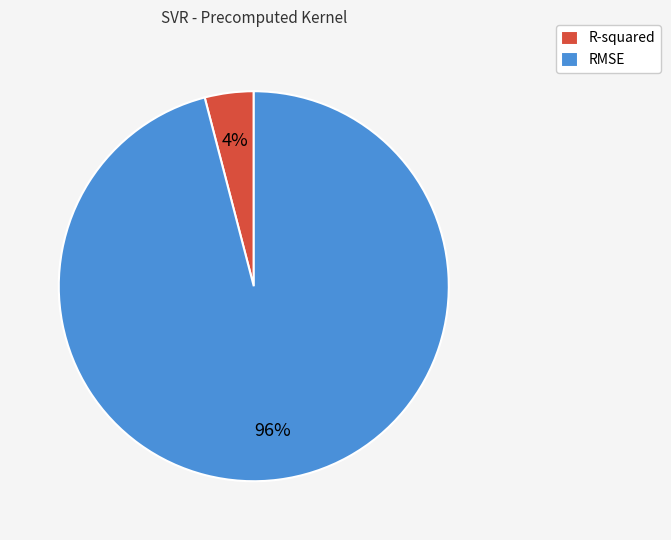

Is it true that R-squared is 4% of the pie?

True